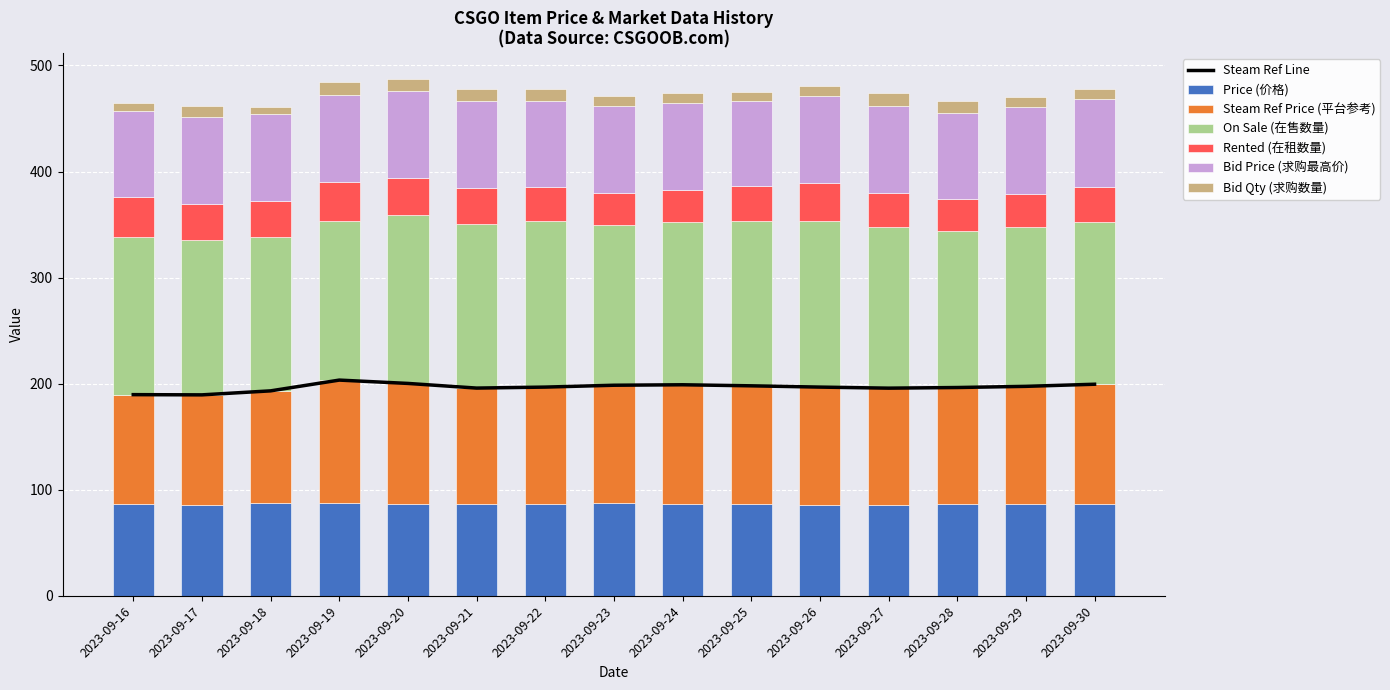

Which series has the largest total across all categories?

On Sale (在售数量)